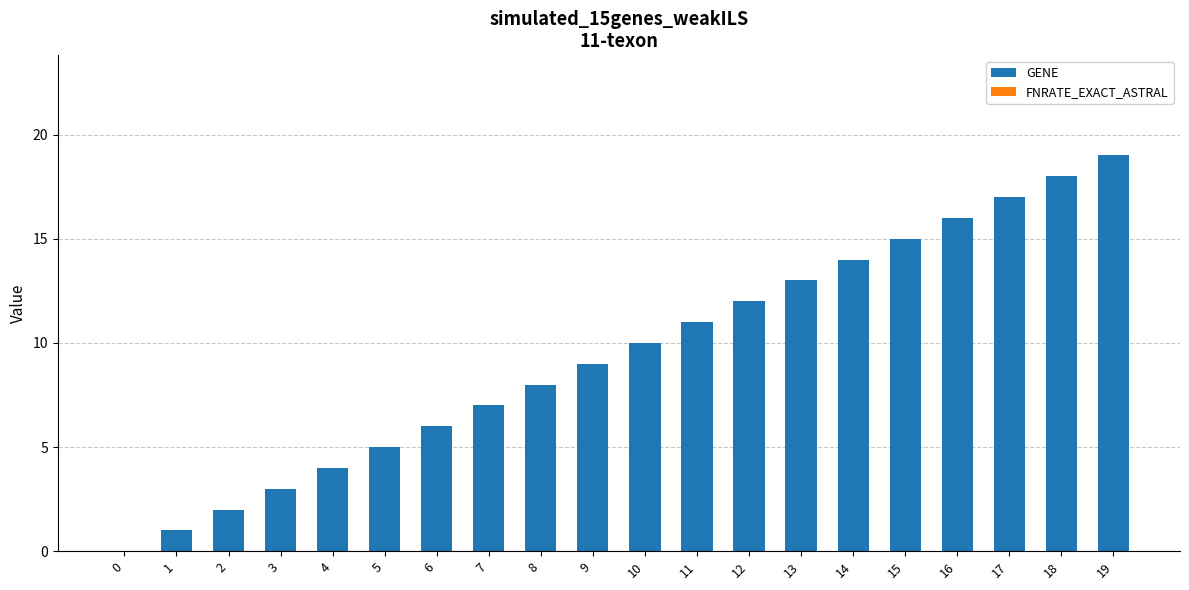

Approximately how many times larger is the value at 18 compared to 6?

3.0